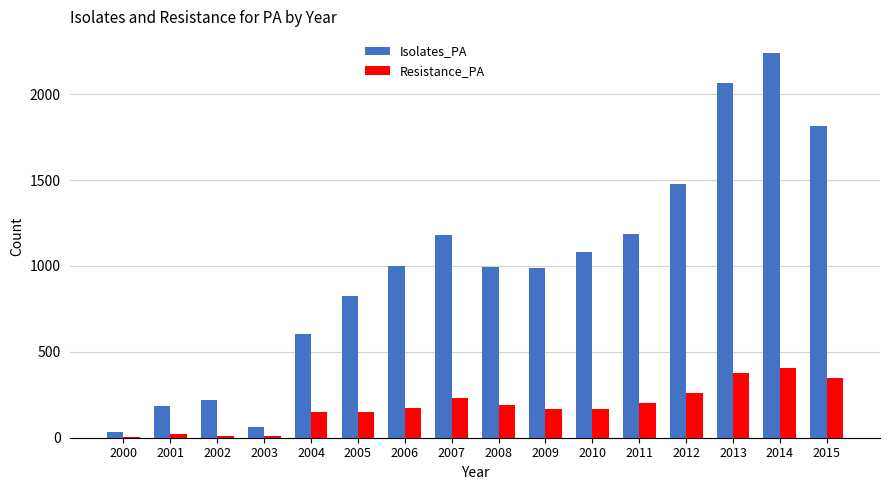

True or false: Resistance_PA has a value of 350 at 2015.

True